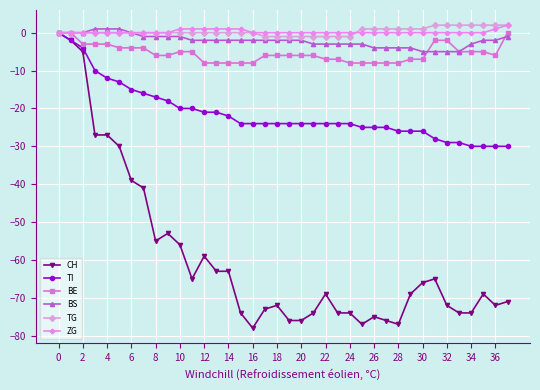

What is the value of the BE point at the 28th from the left?

-8